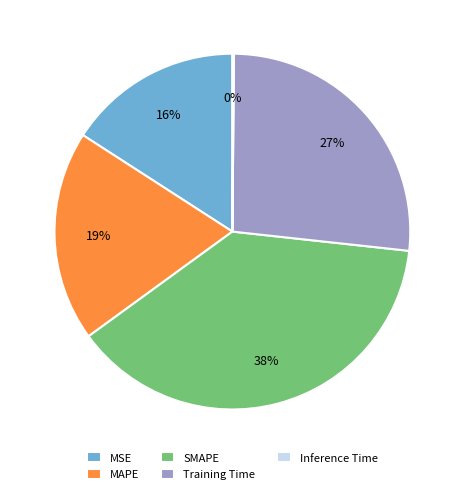

Between MAPE and SMAPE, which is larger?

SMAPE